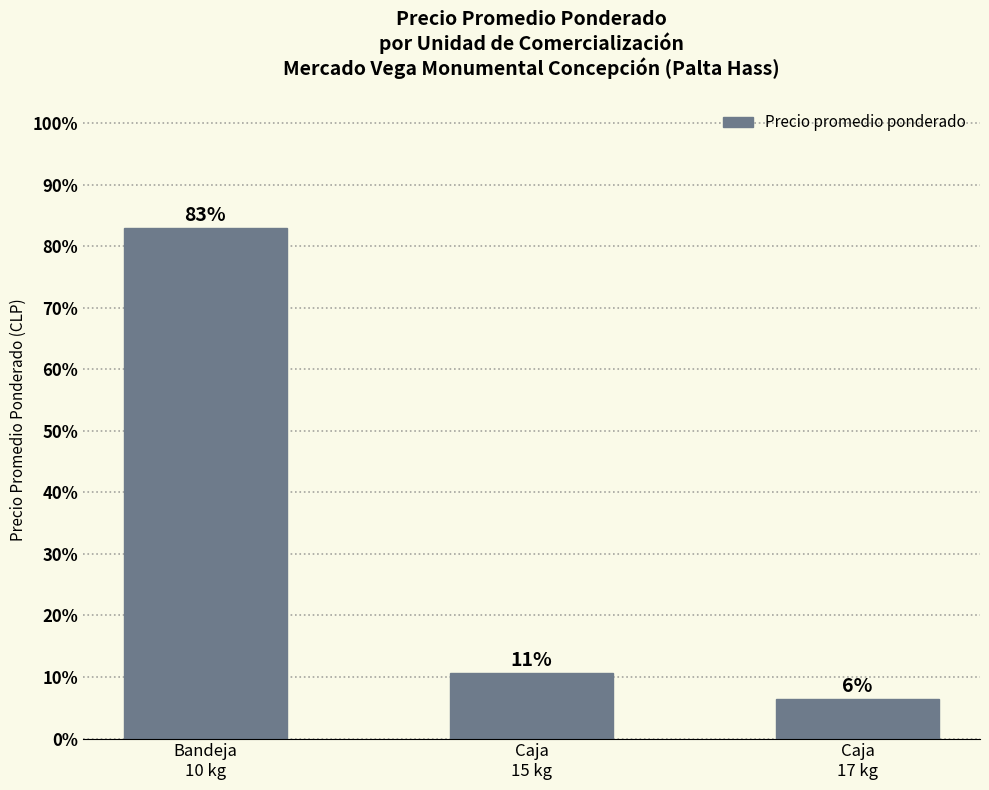

Does the chart contain any negative values?

No